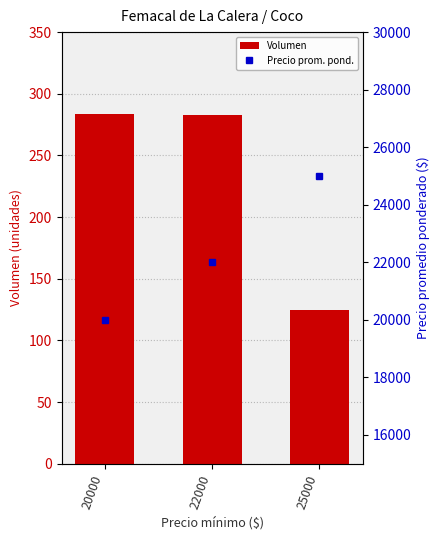

What are all the series names shown in the legend?

Volumen, Precio prom. pond.